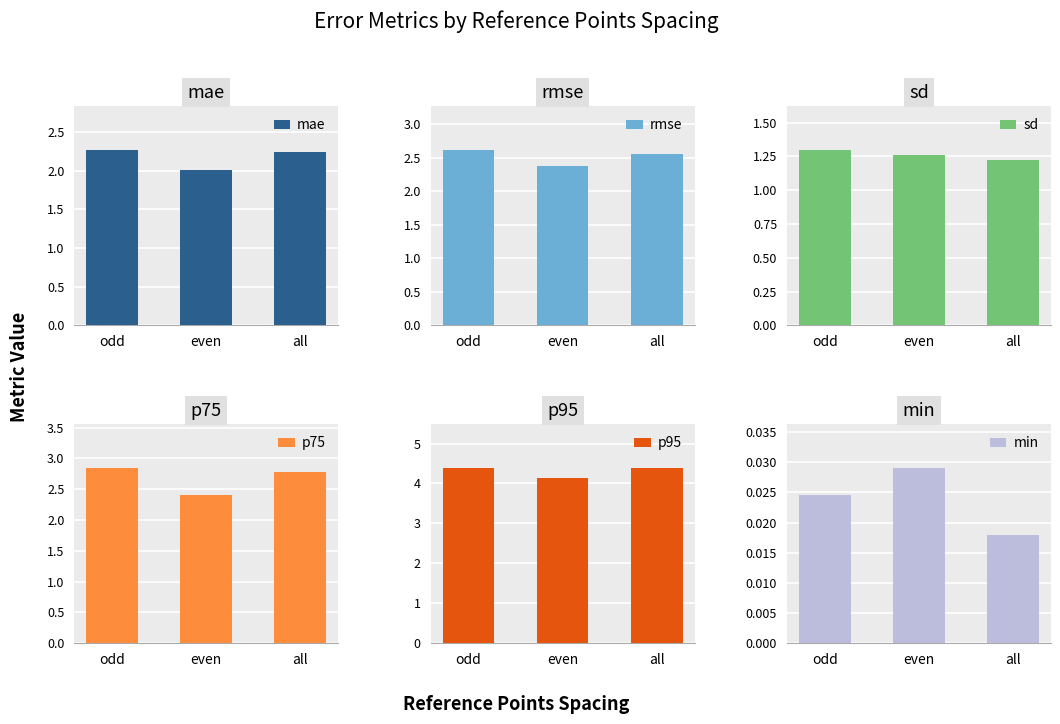

Is it true that p75 equals 1.4 at all?

False